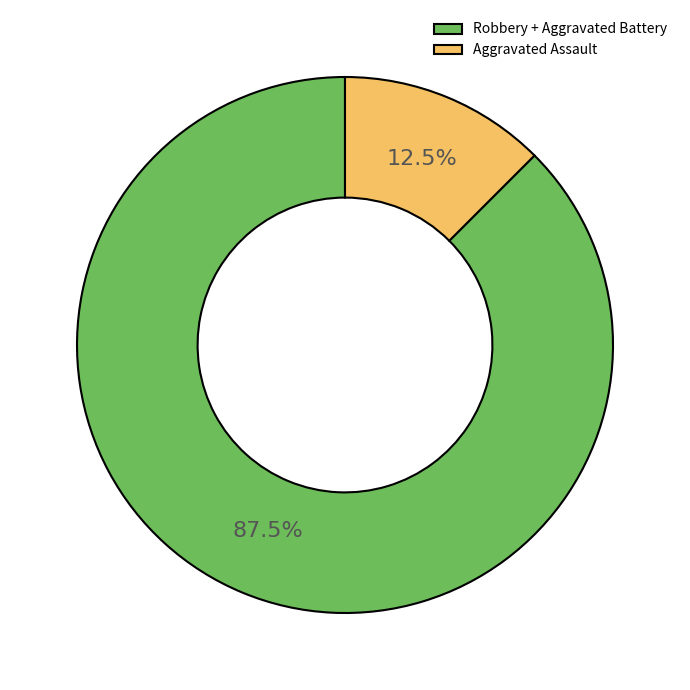

What percentage is NOT represented by Aggravated Assault?

87.5%